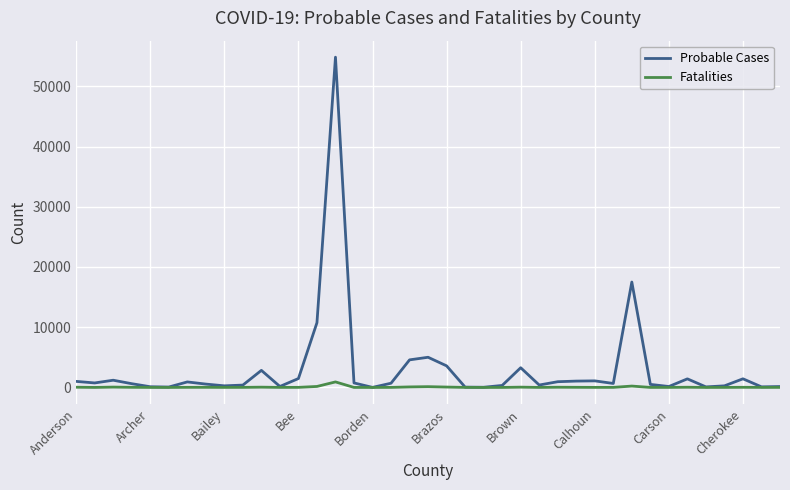

How many lines are shown in the chart?

2